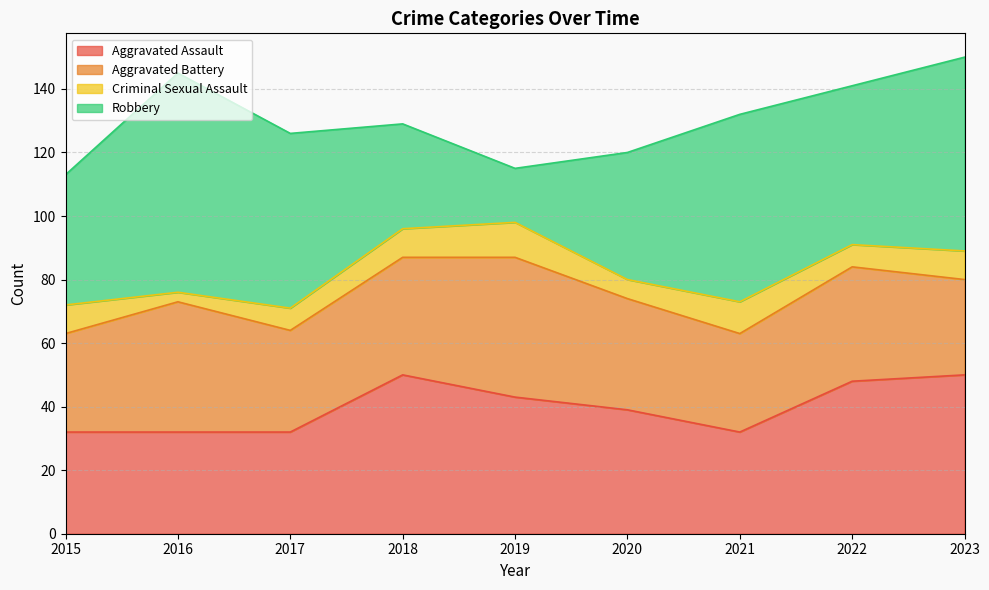

What is the average value of the Criminal Sexual Assault series?

8